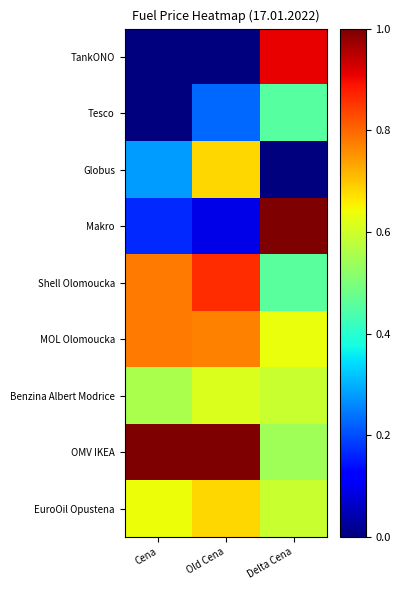

What is the difference between the highest and lowest values at Cena?

1.0